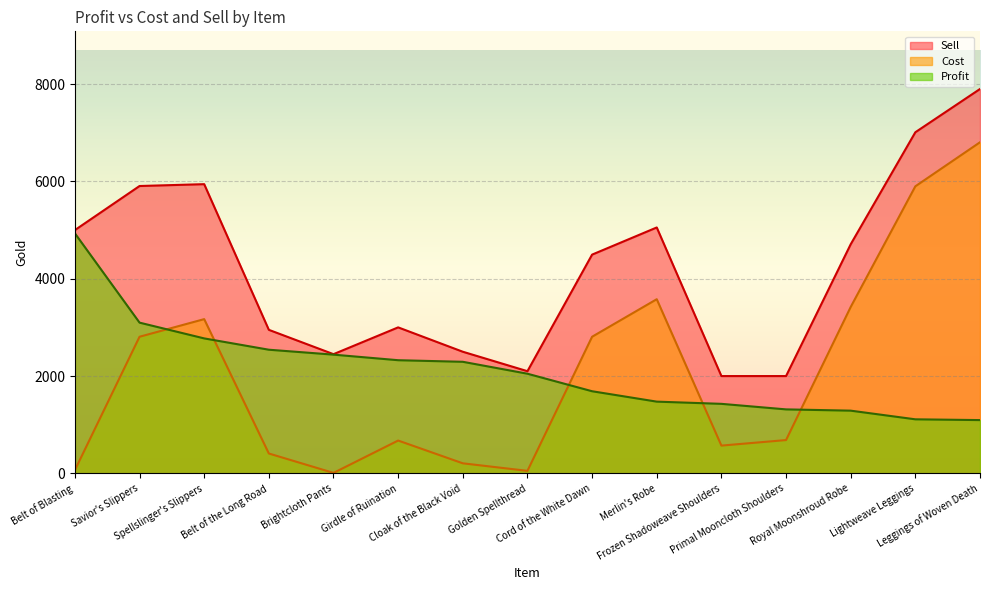

Count the number of data series in this chart.

3